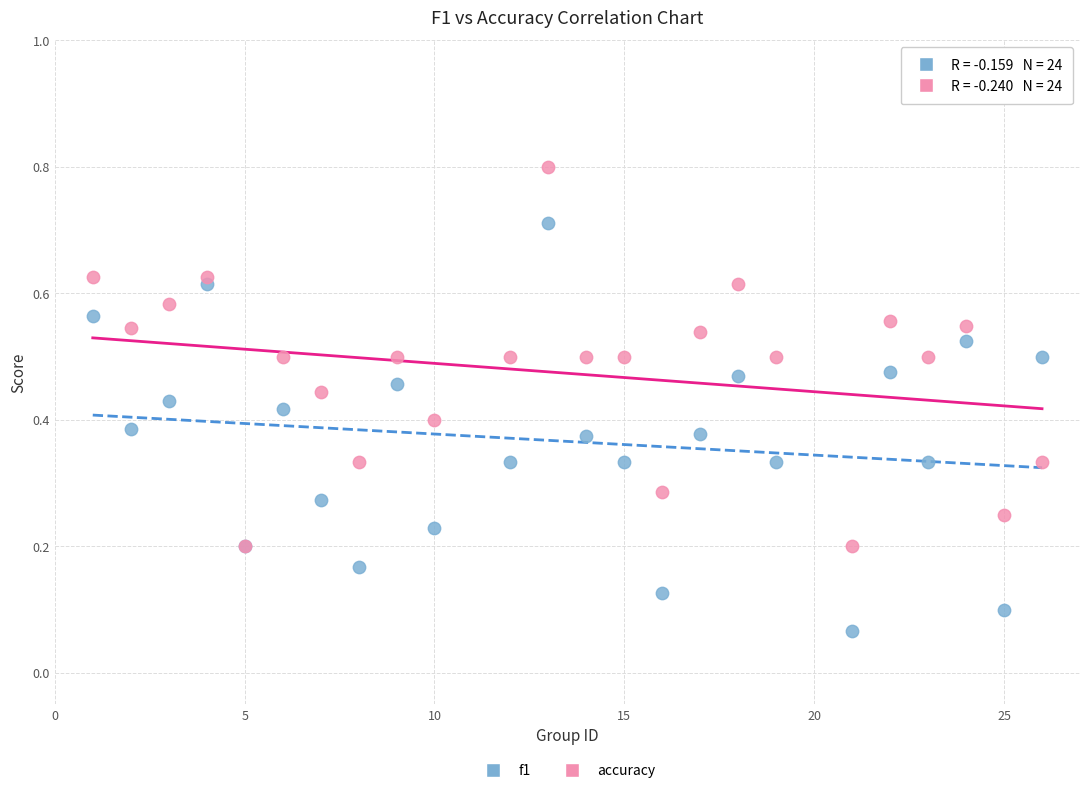

Which series has the widest spread of Y values?

f1